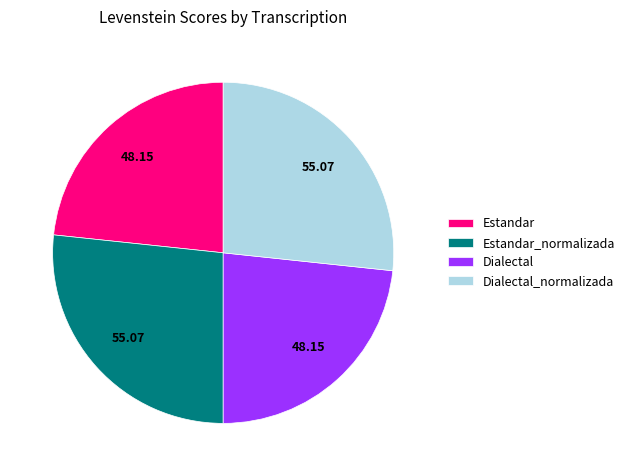

Is it true that Estandar is 23% of the pie?

True